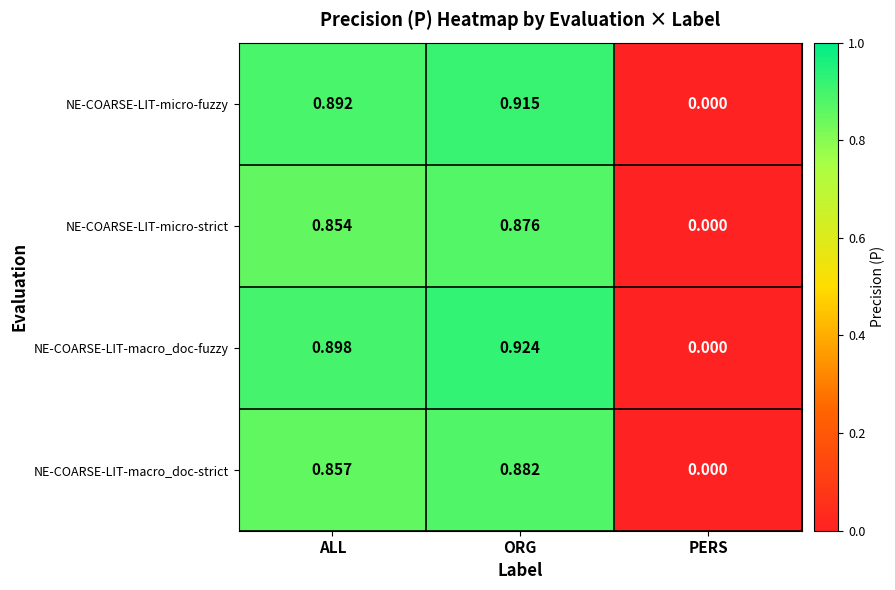

At which category does the chart reach its peak across all series?

ORG